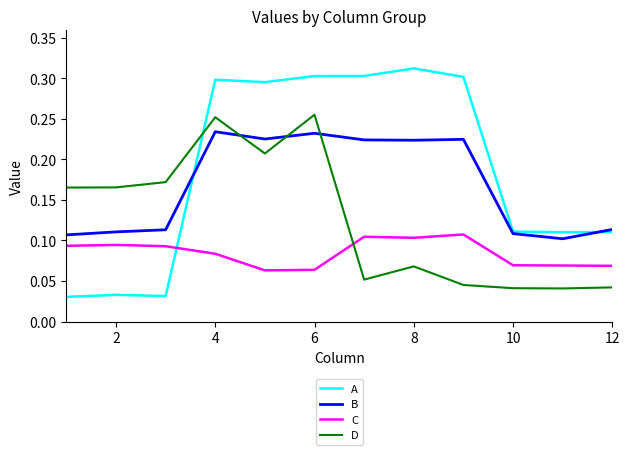

Which series has the widest spread of values?

A